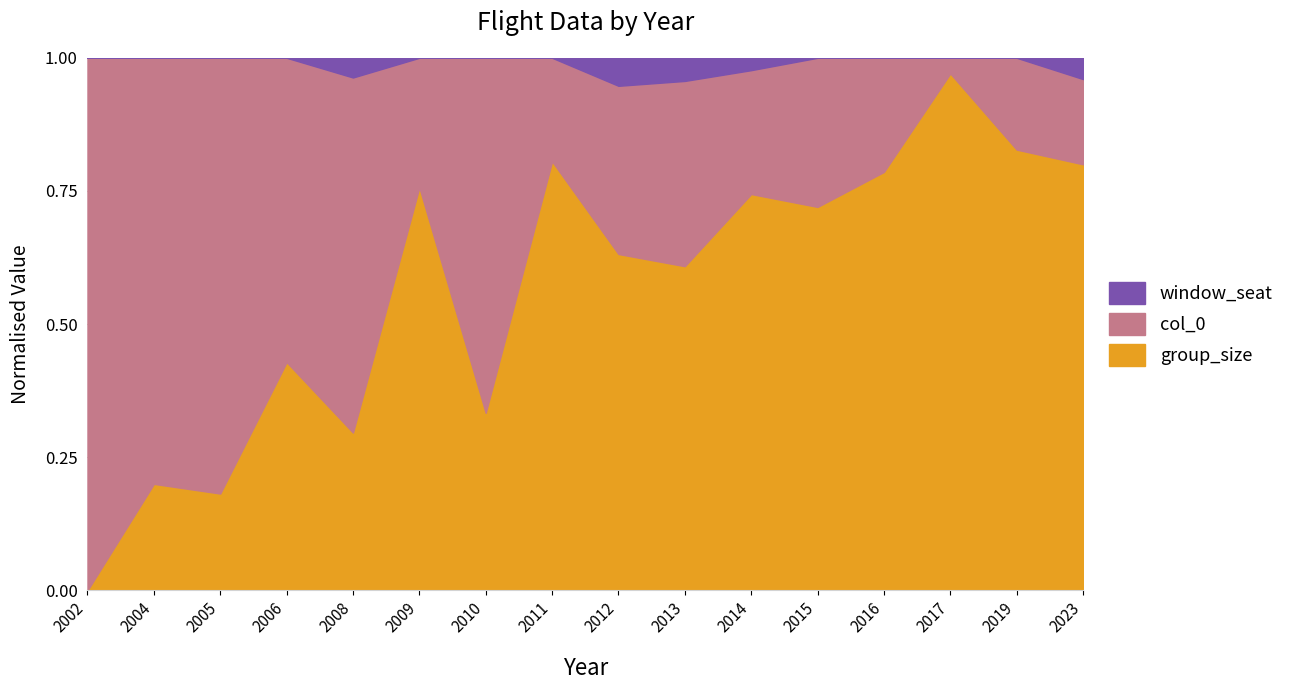

What is the spread (max minus min) of values at 2023?

9.5